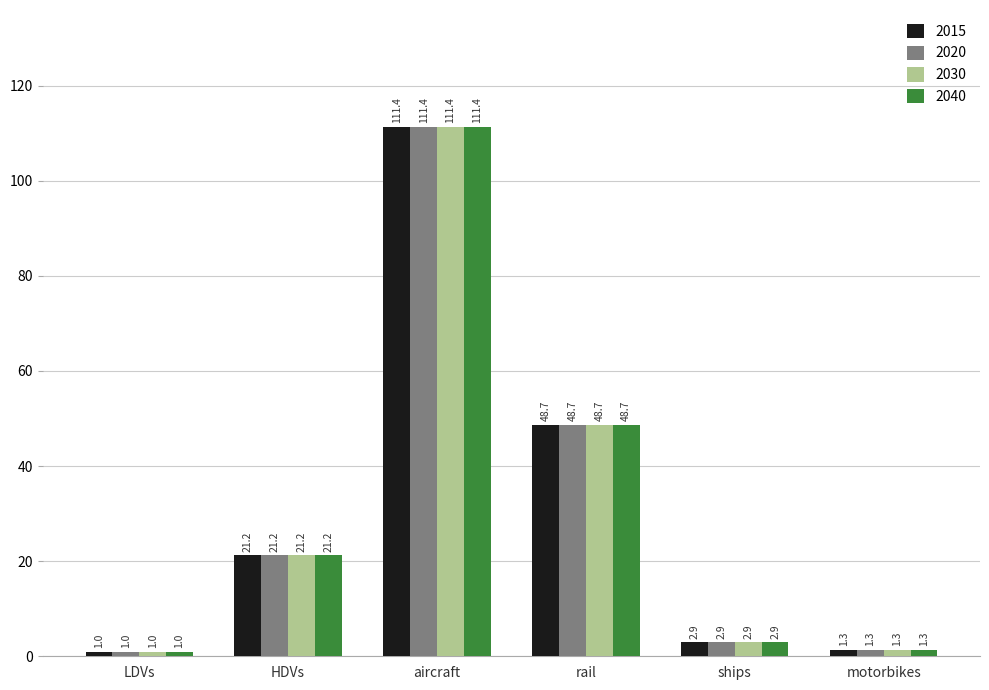

Is the value of 2015 at motorbikes greater than the value of 2040 at HDVs?

No